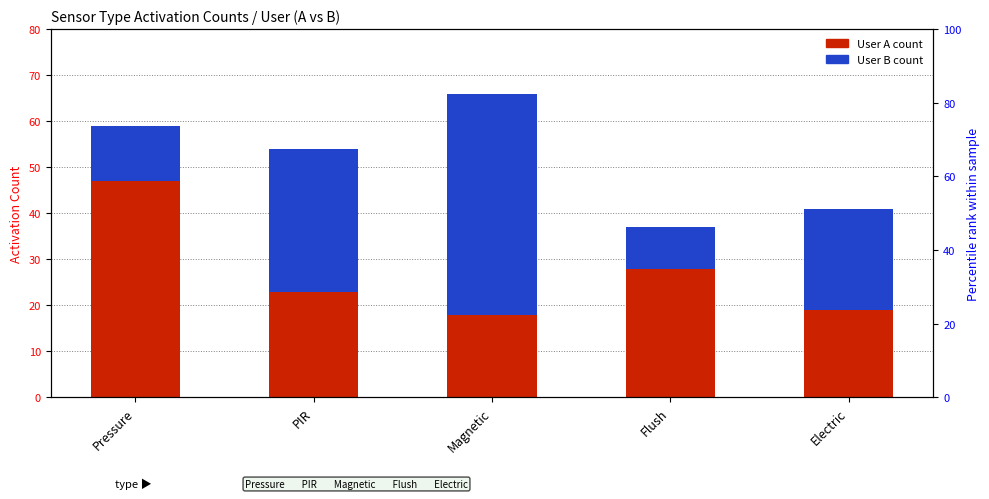

What is the label of the 4th bar from the right?

PIR